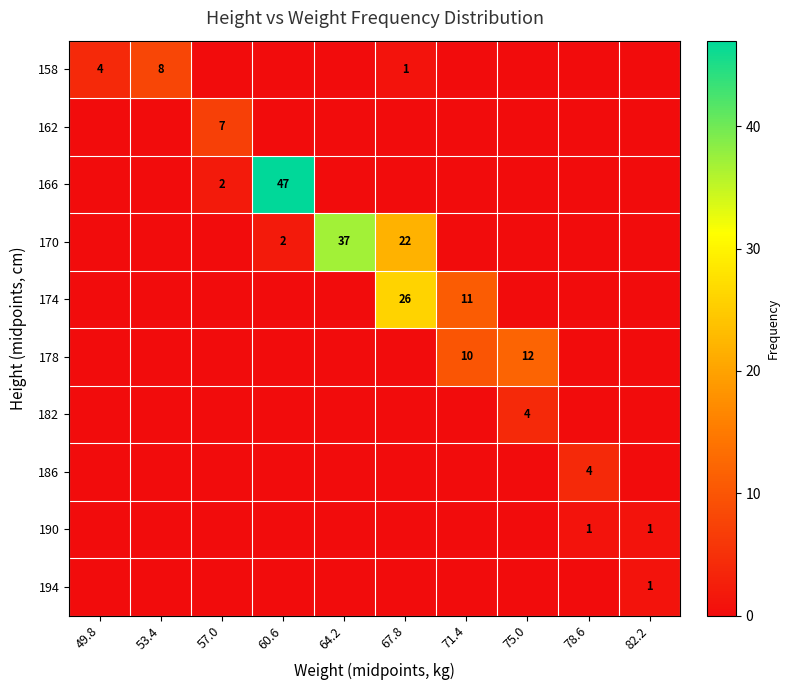

List the labels in order of 174 value, smallest first.

49.8, 53.4, 57.0, 60.6, 64.2, 75.0, 78.6, 82.2, 71.4, 67.8